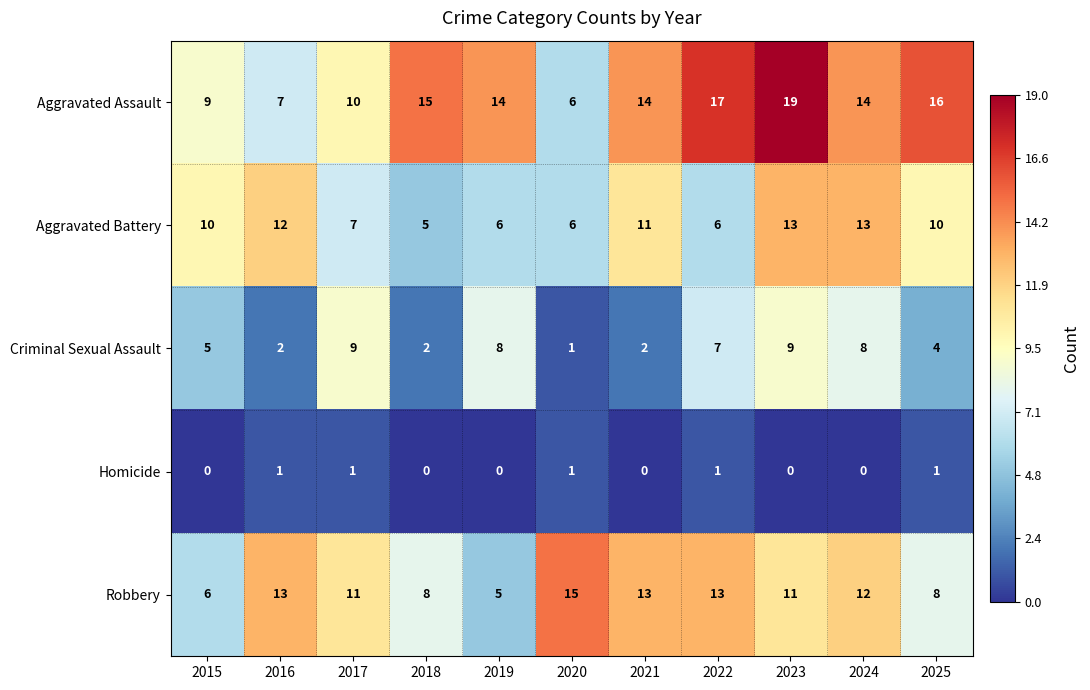

Read the Aggravated Battery value at 2016.

12